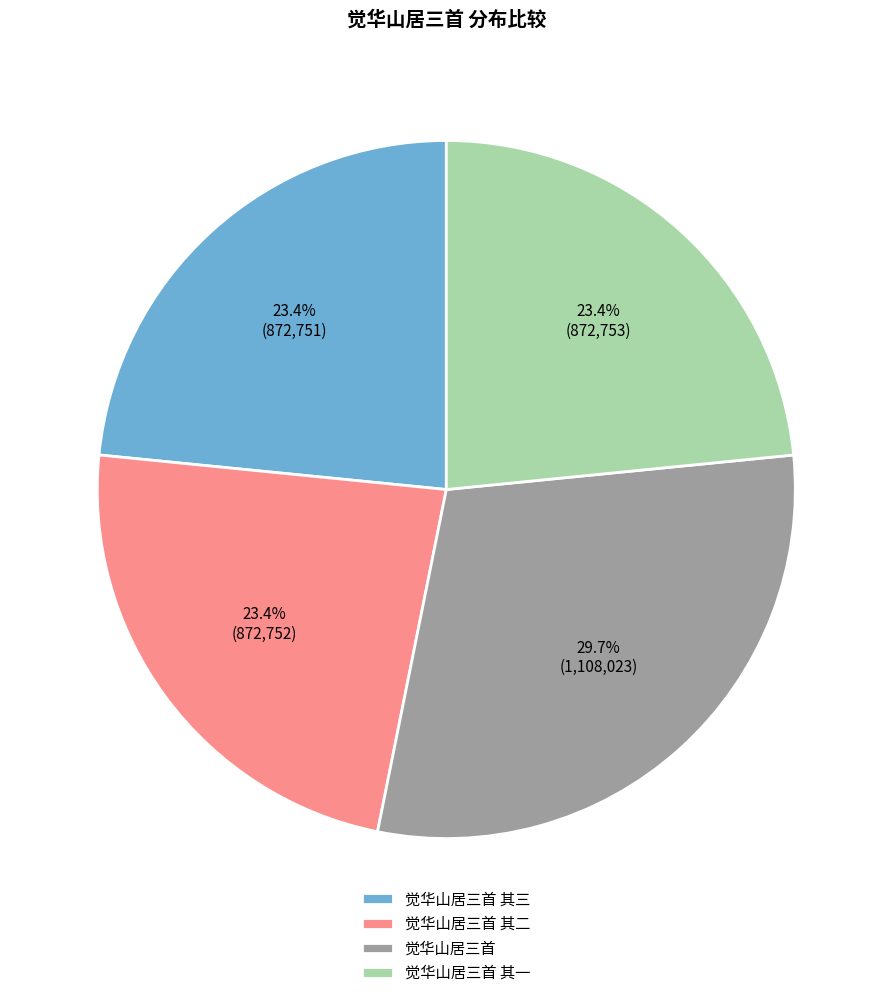

Approximately how many times larger is the value at 觉华山居三首 其三 compared to 觉华山居三首 其一?

1.0